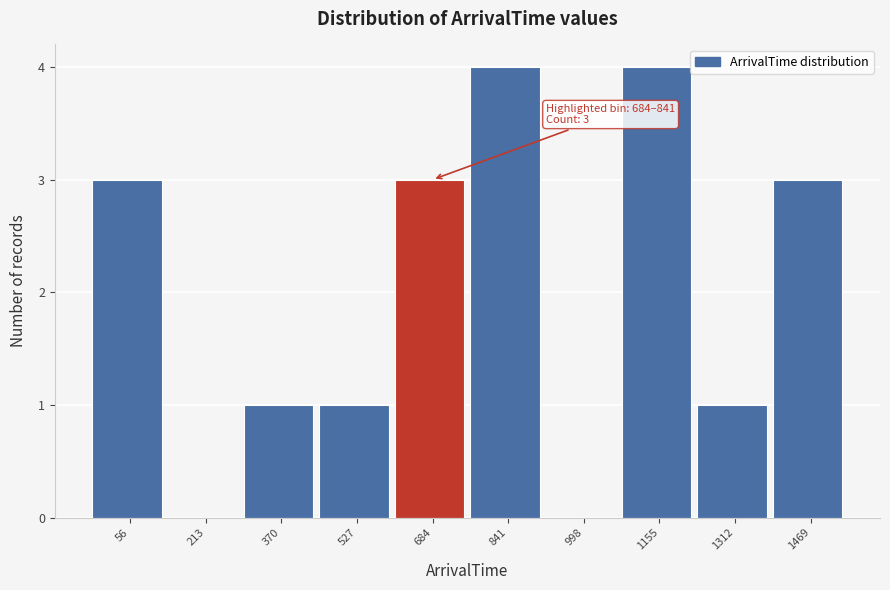

Reading left to right, extract all data points from this chart.

56=3	213=0	370=1	527=1	684=3	841=4	998=0	1155=4	1312=1	1469=3